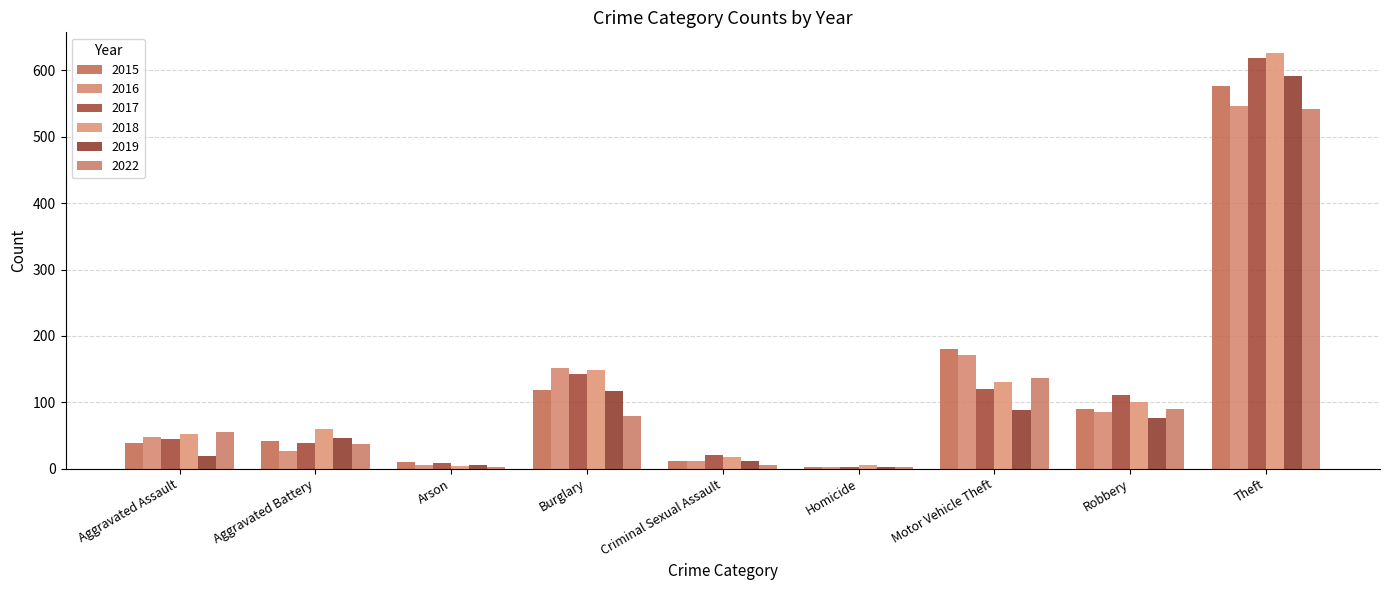

Does the chart contain stacked bars?

No